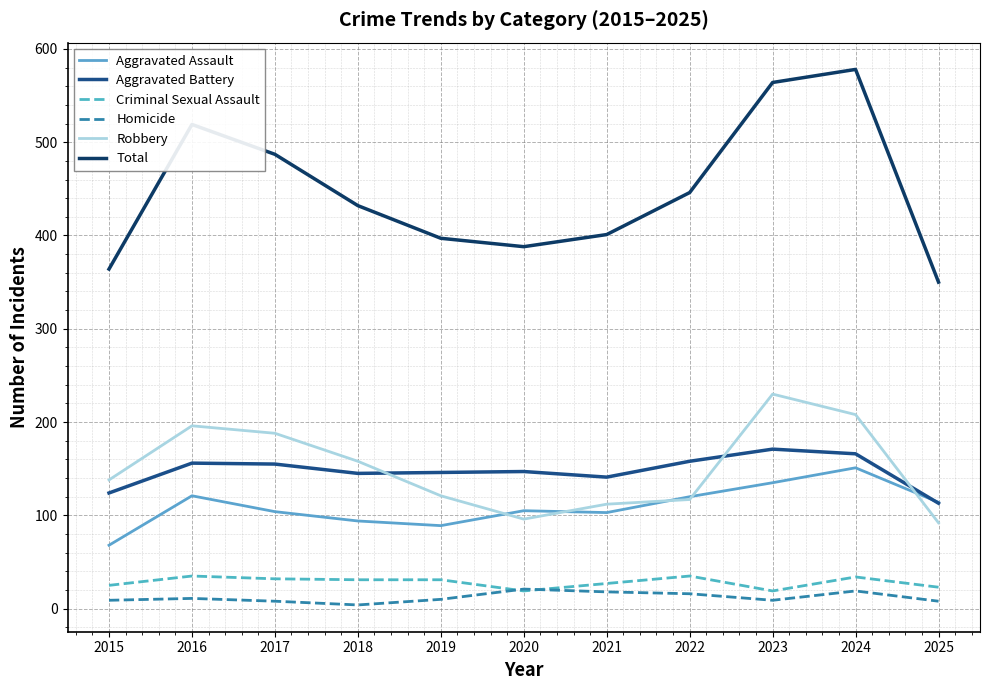

What is the difference between the Total values at 2019 and 2023?

167